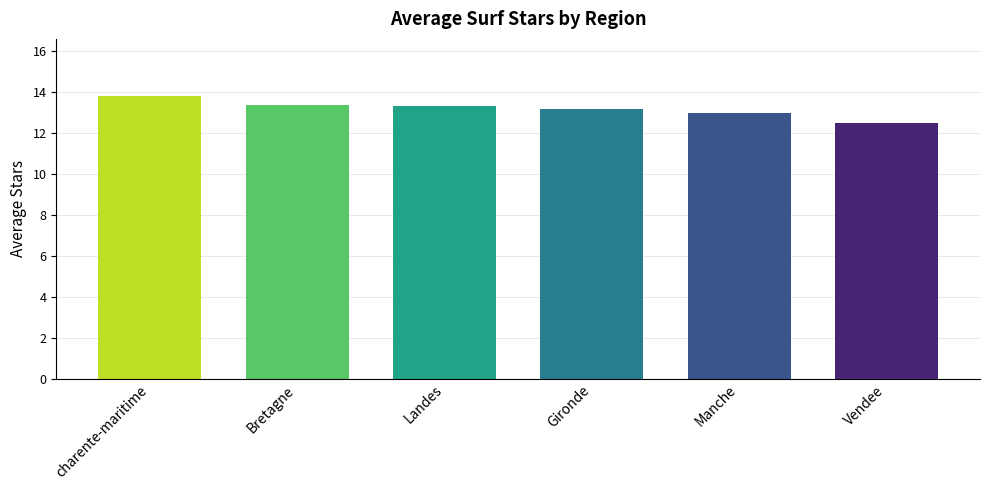

How many series are shown in this chart?

1